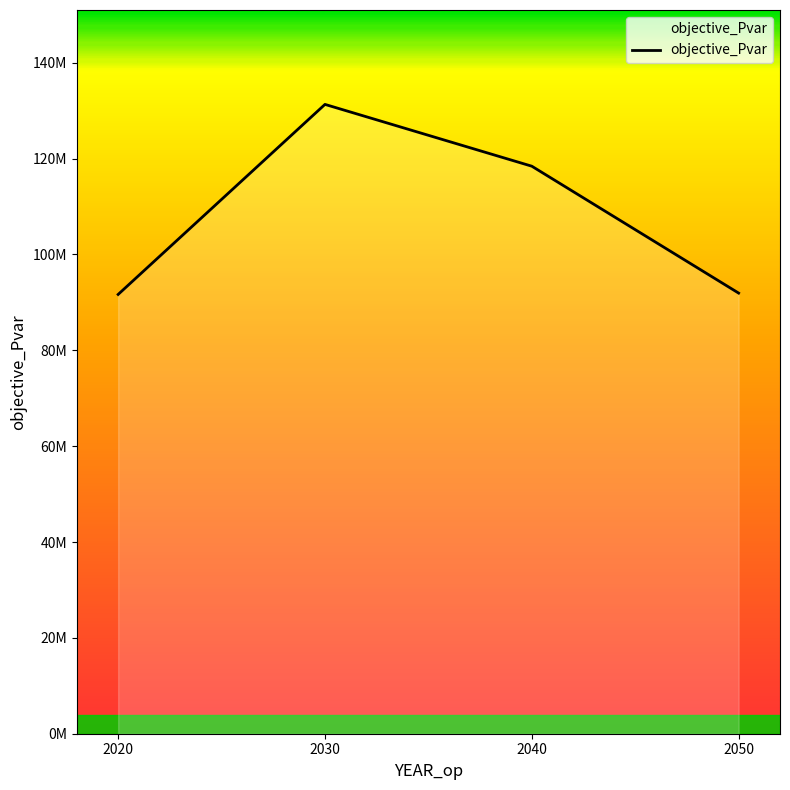

What is the greatest value displayed?

131318225.1